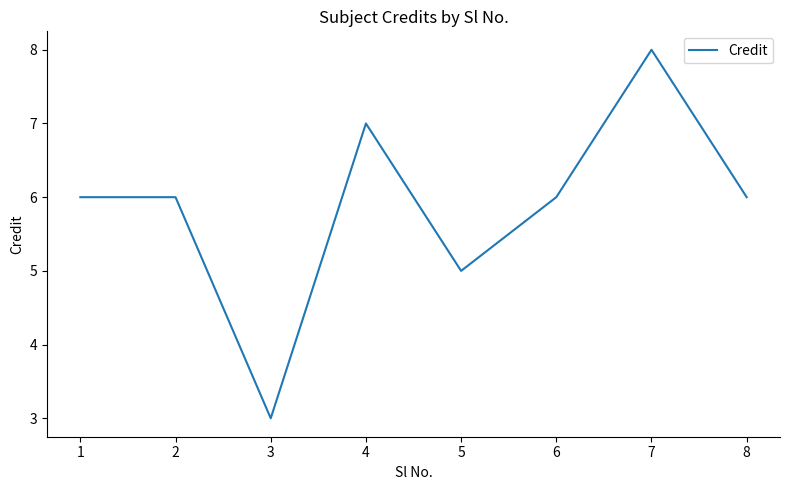

The value at 2 is 6. True or false?

True